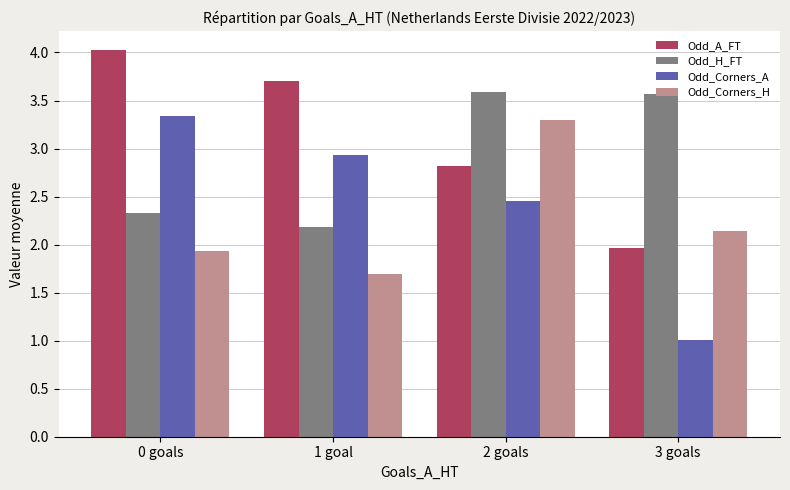

True or false: Odd_H_FT has a value of 2.3 at 0 goals.

True